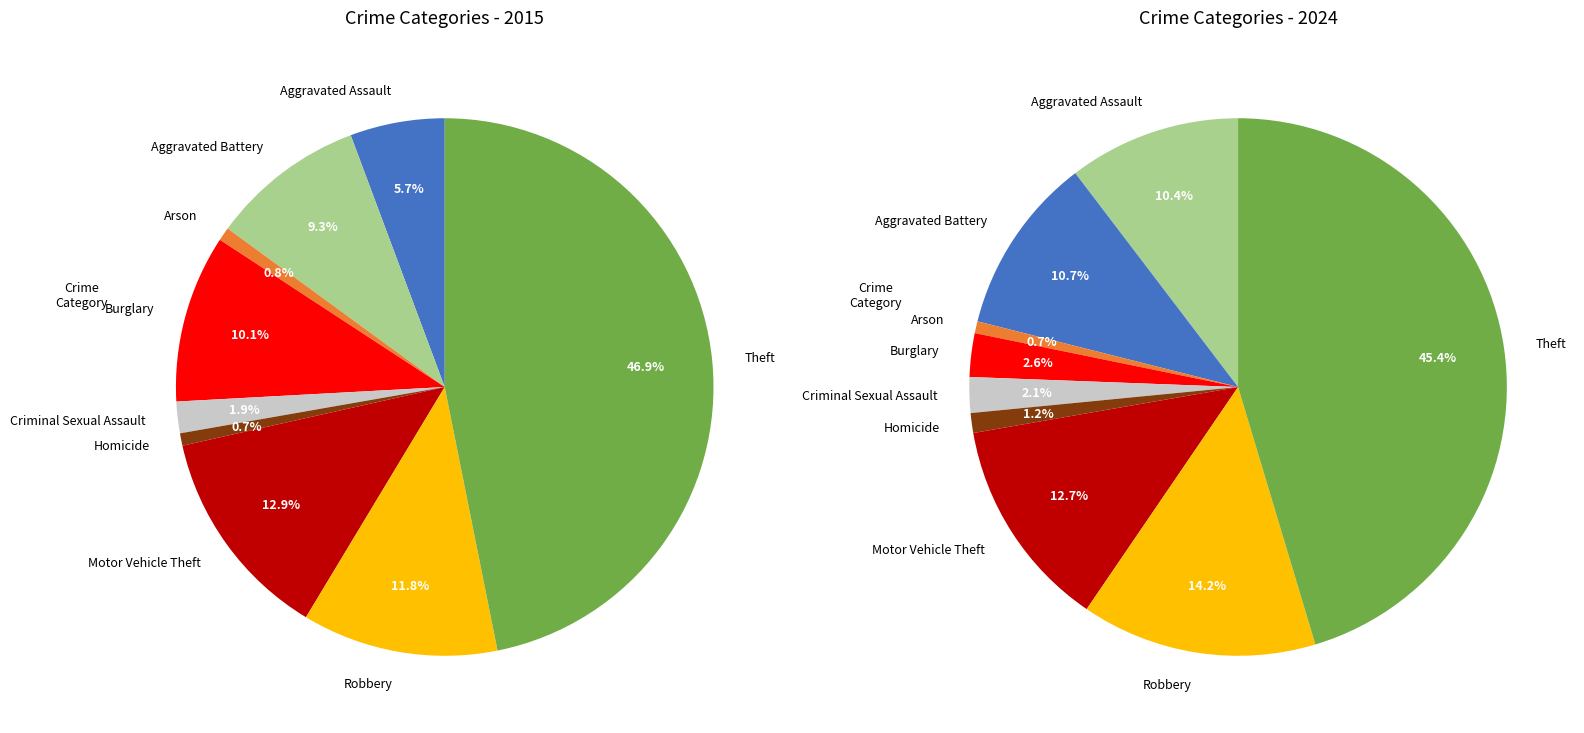

Approximately how many times larger is the value at Burglary compared to Motor Vehicle Theft?

0.8